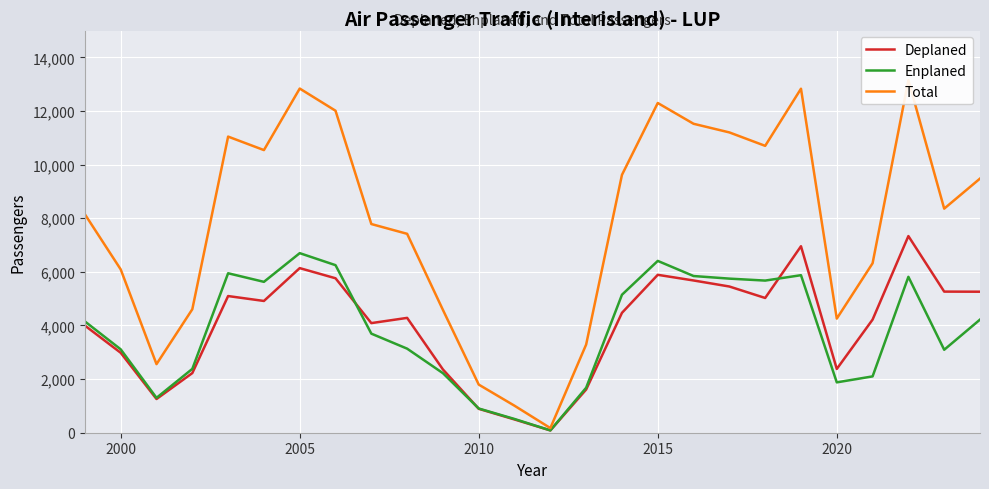

What is the maximum value for Deplaned?

7334